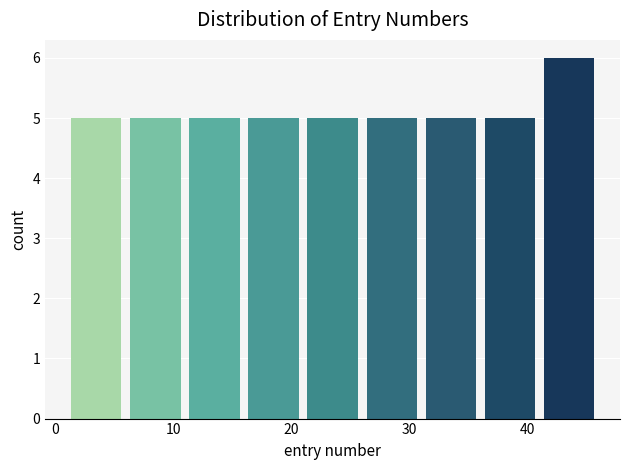

How tall is the bar that spans 11 to 16 on the x-axis? The values are not printed on the chart, so give them approximately, as read against the axis.

5